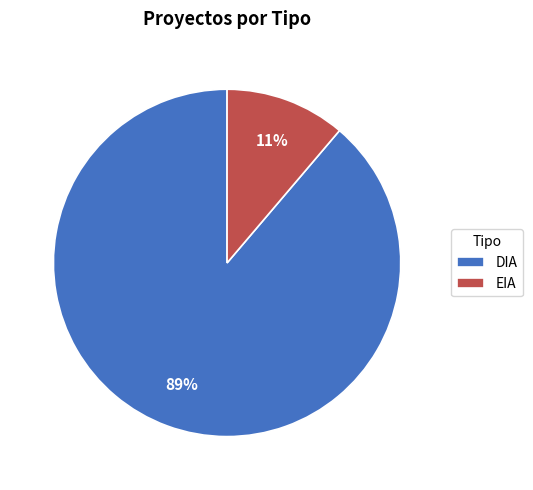

Which has a higher value, EIA or DIA?

DIA